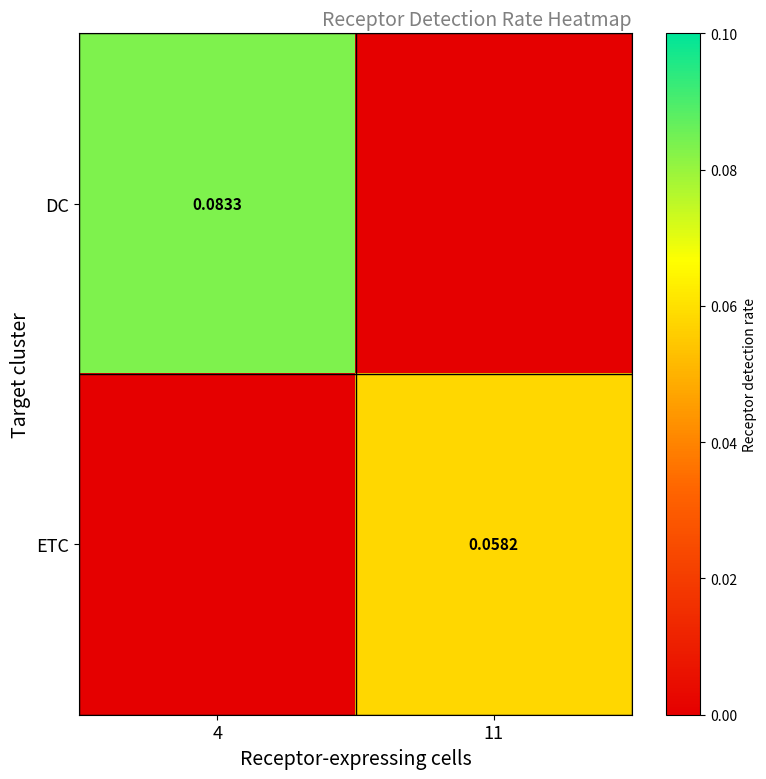

List the series in order of their peak value, lowest first.

ETC, DC